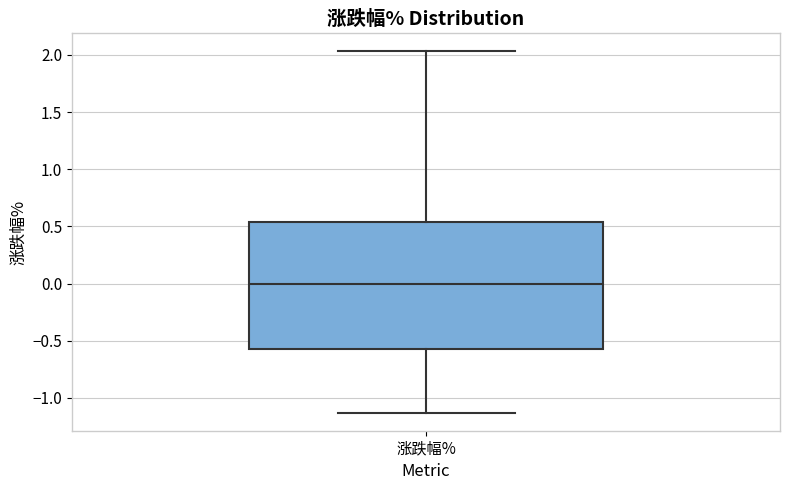

Read this box plot against the y-axis: the position of the median line, the range covered by the box, and the ends of both whiskers. The values are not printed on the chart, so give them approximately, as read against the axis.

median 0.00, box -0.55 to 0.55, whiskers -1.15 to 2.05